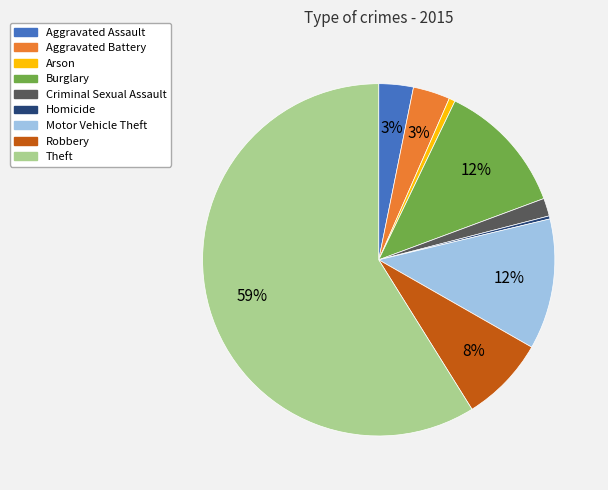

To the nearest percent, what percentage of the pie is Theft?

59%